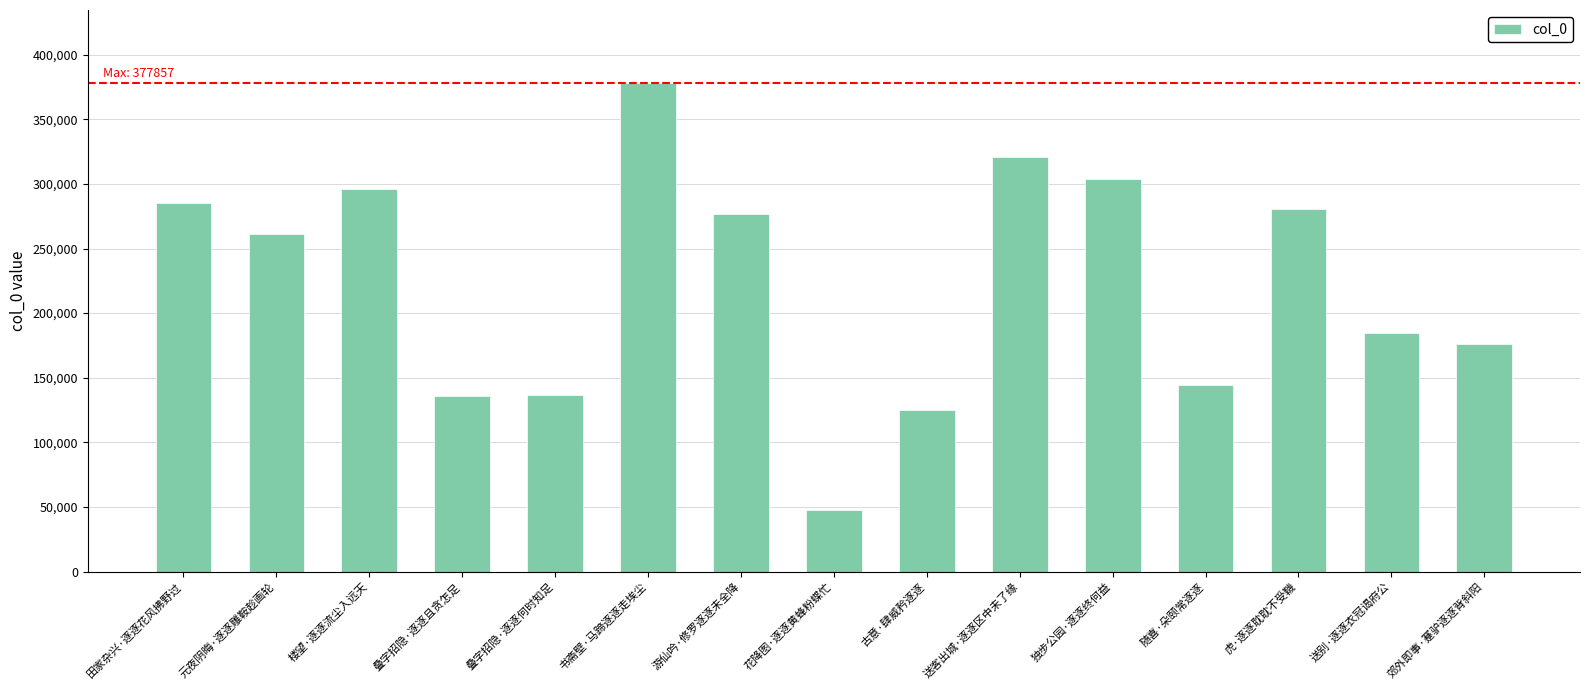

Are the bars grouped side by side (vs. stacked)?

No